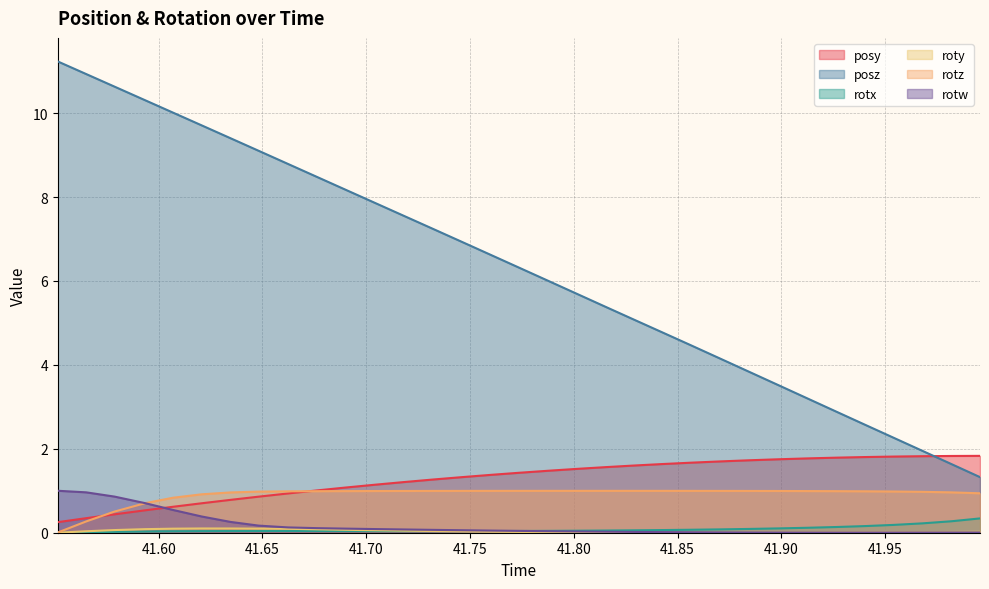

At how many categories does at least one series exceed 1?

33